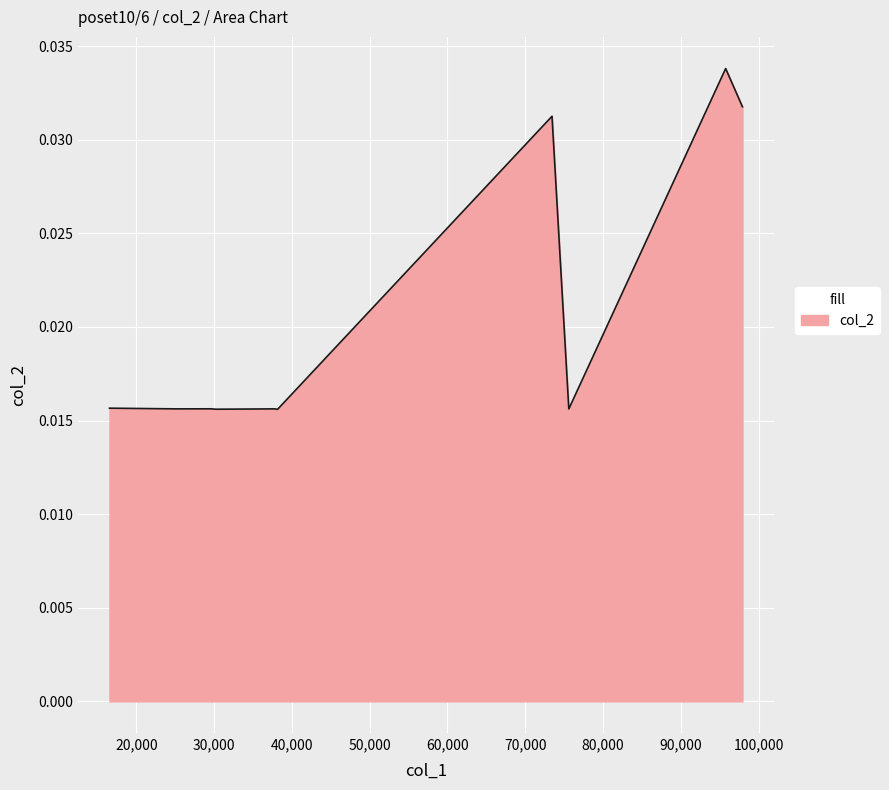

Does the chart display data point markers on the line(s)?

No